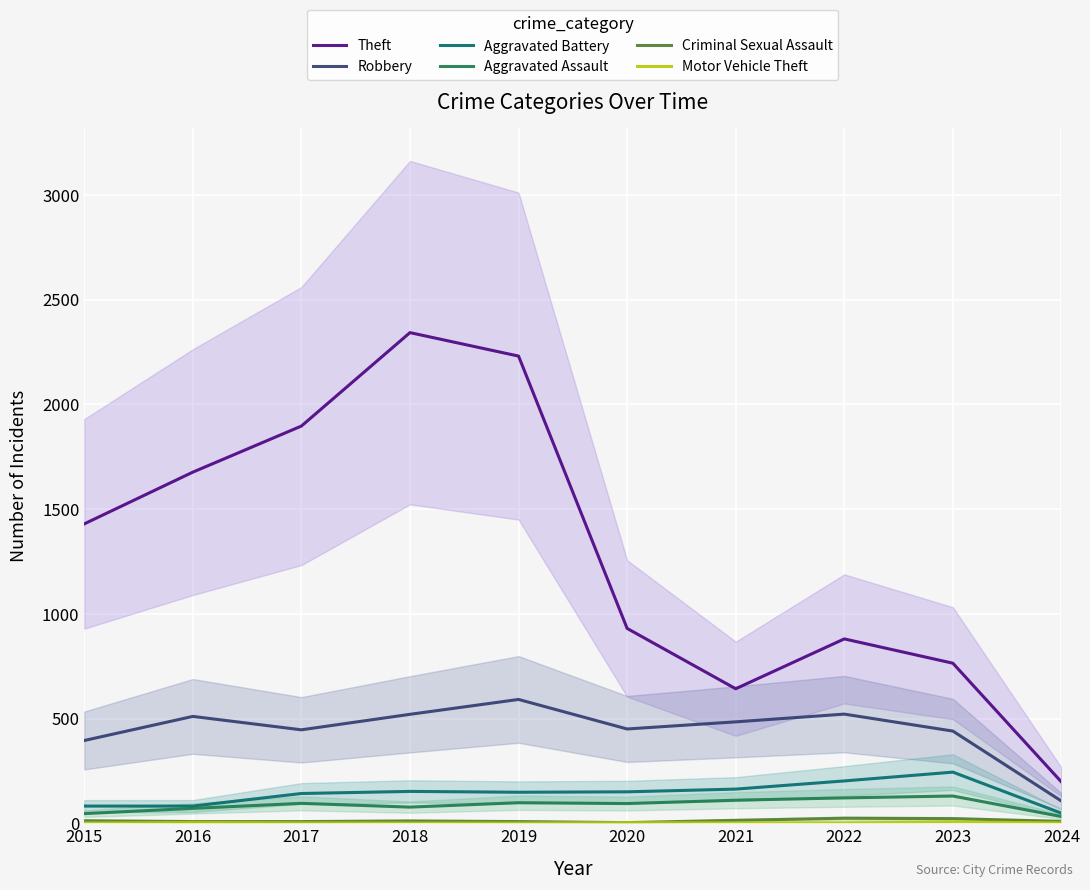

Which series has the widest spread of values?

Theft